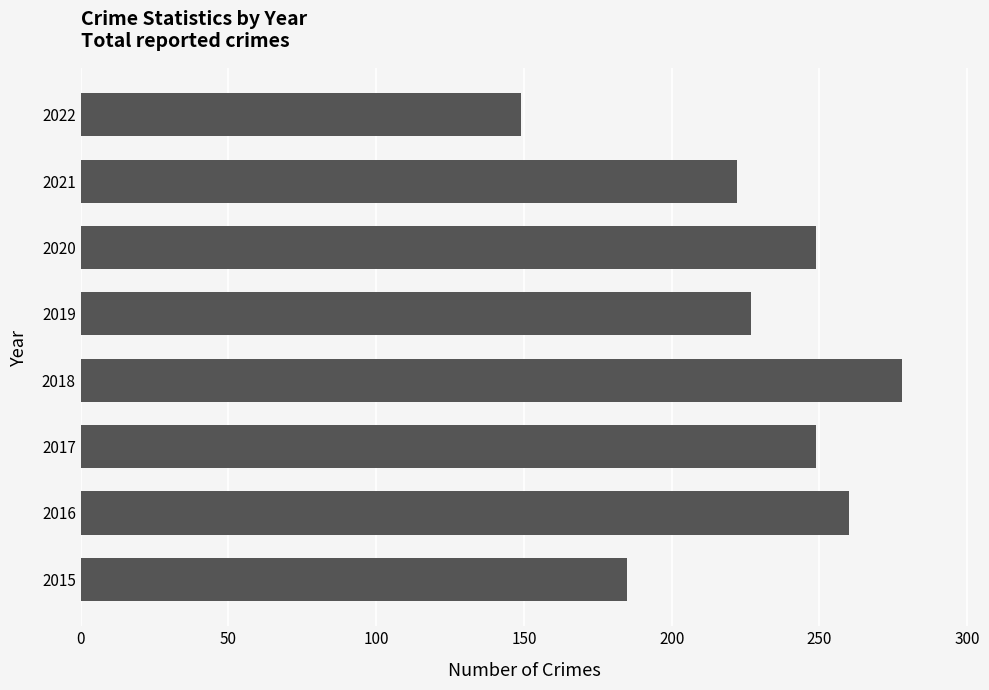

What is the average value?

227